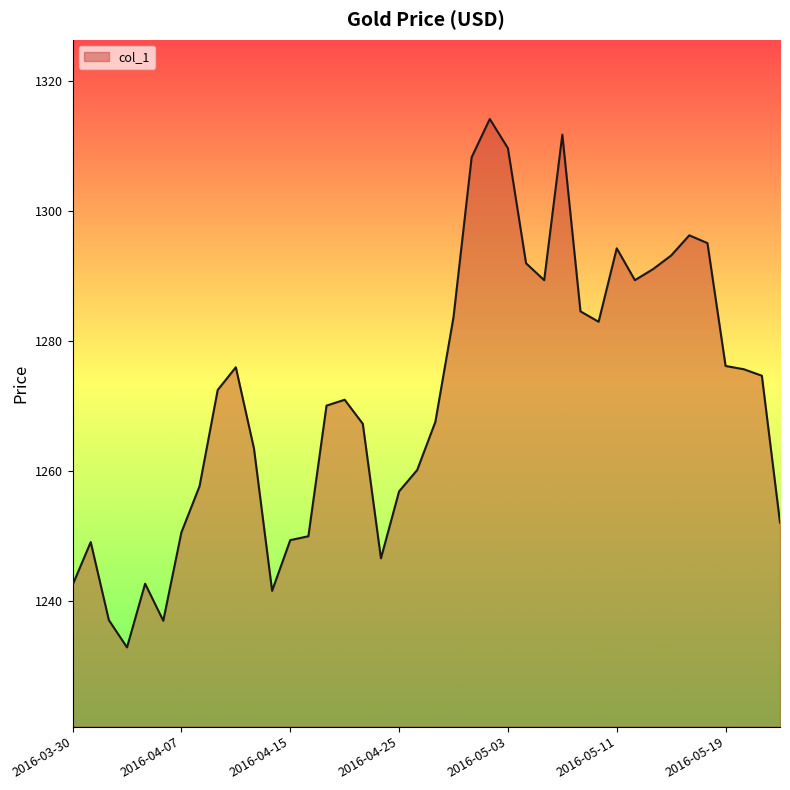

What is the smallest value displayed?

1232.8